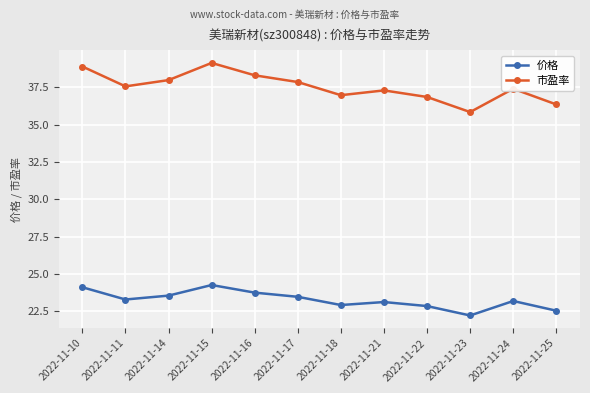

What is the smallest value displayed?

22.2